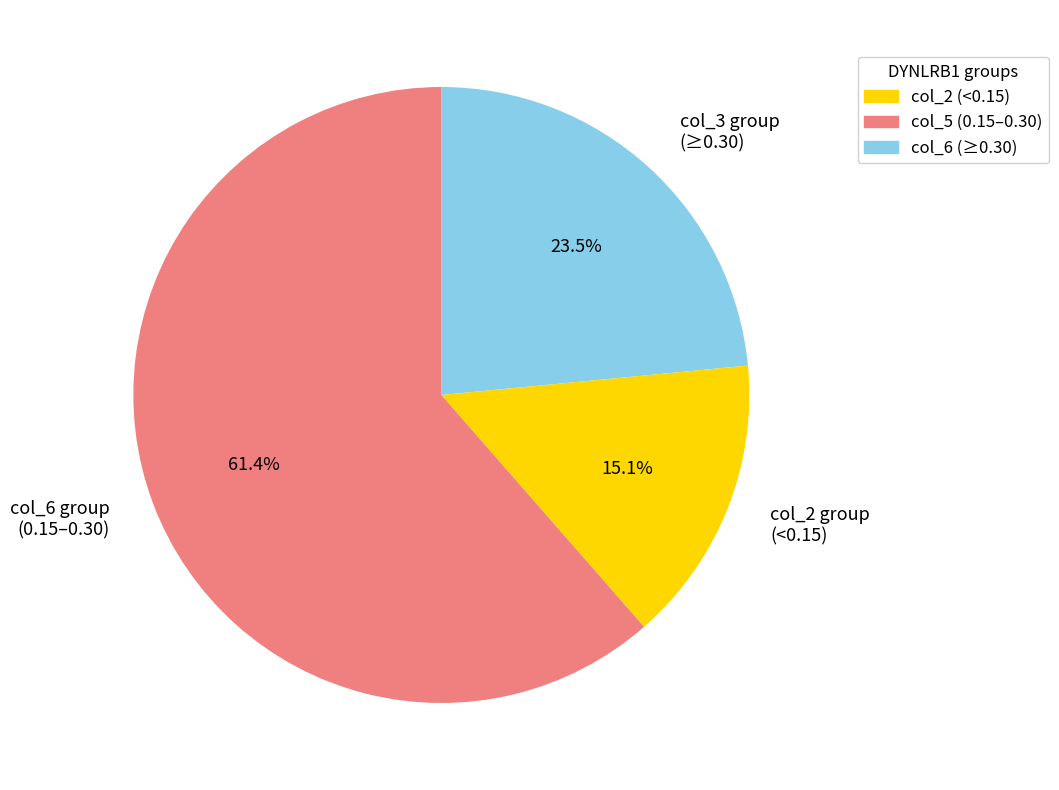

How many segments does this pie chart have?

3